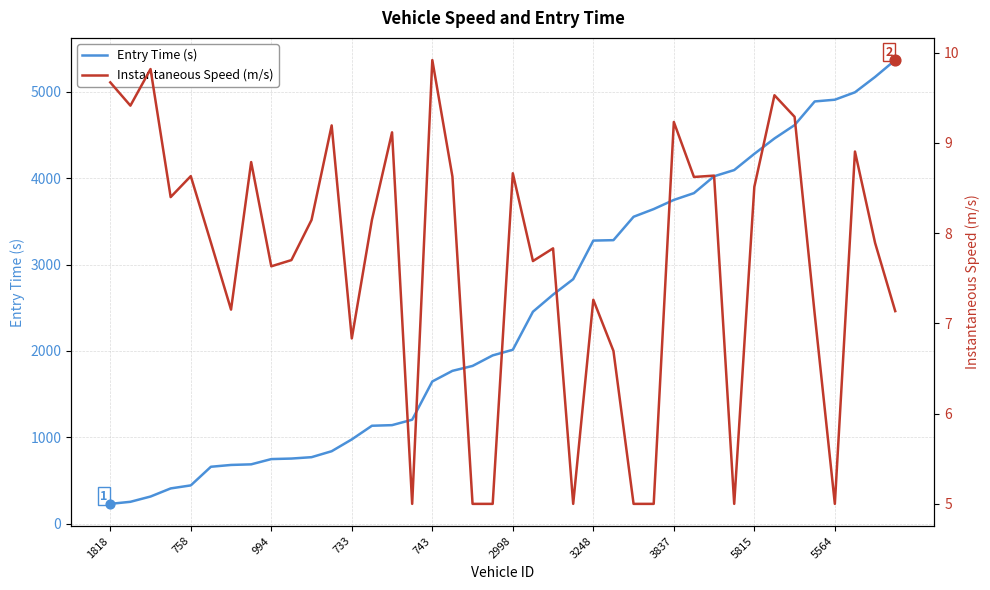

Which series contains the highest Y value?

Entry Time (s)